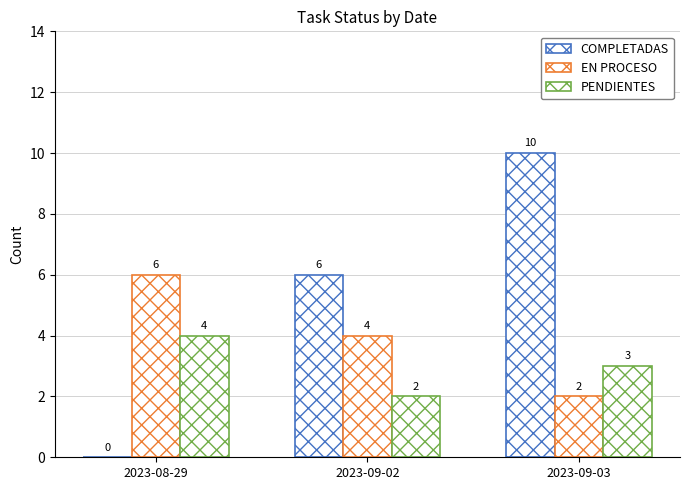

The value of EN PROCESO at 2023-09-02 is 7. True or false?

False